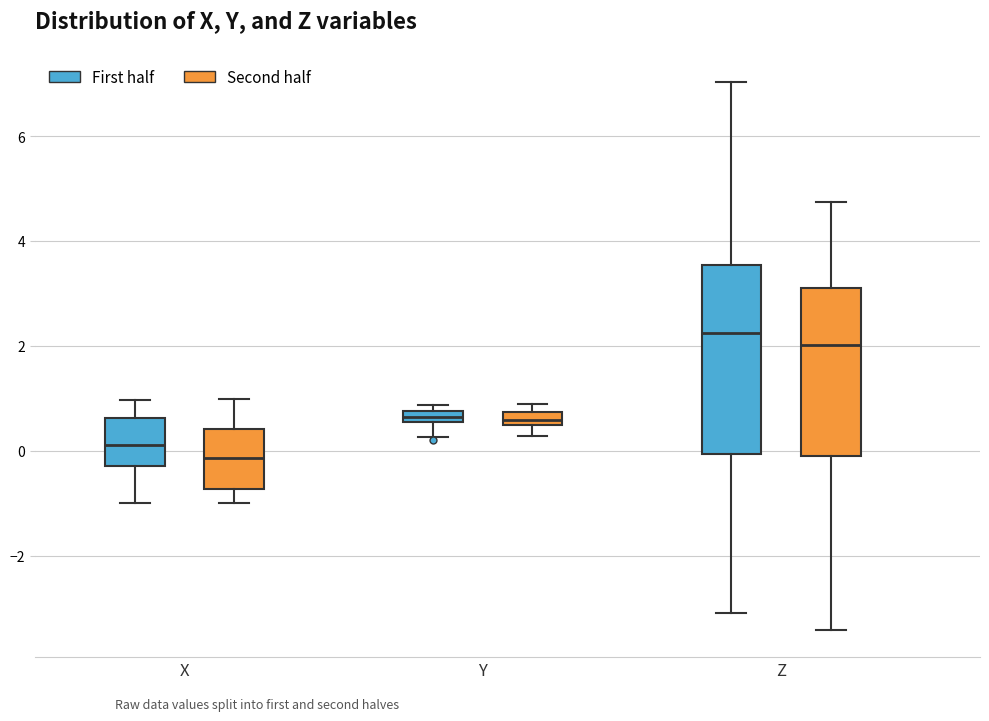

Where does the lower whisker of the box for Z (First half) end on the y-axis? The values are not printed on the chart, so give them approximately, as read against the axis.

-3.2